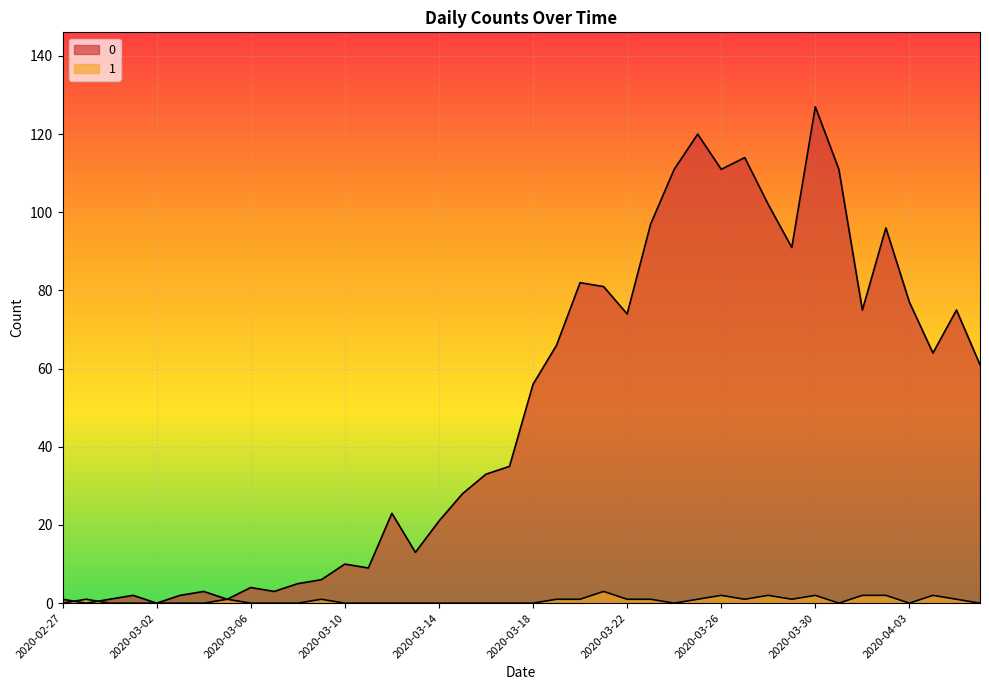

List the series in order of their peak value, lowest first.

1, 0